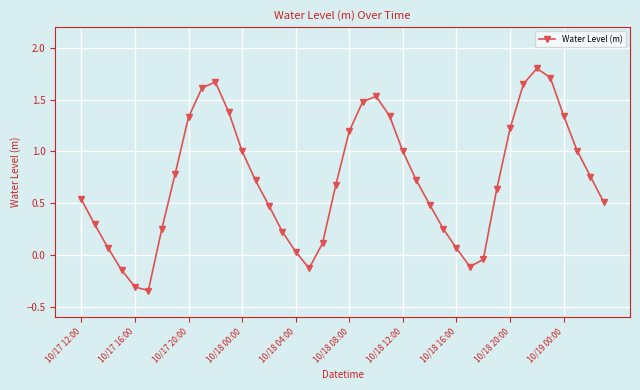

What is the value of the 26th point from the left?

0.7